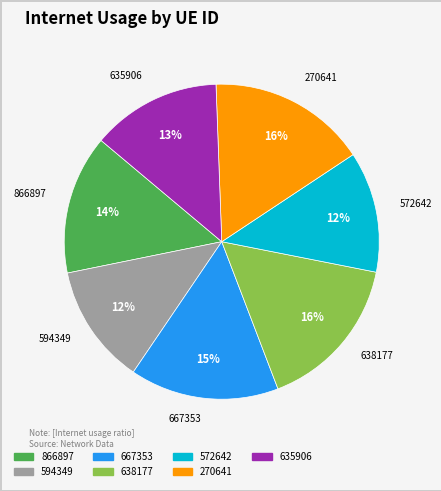

What percentage is the 270641 slice, to the nearest percent?

16%